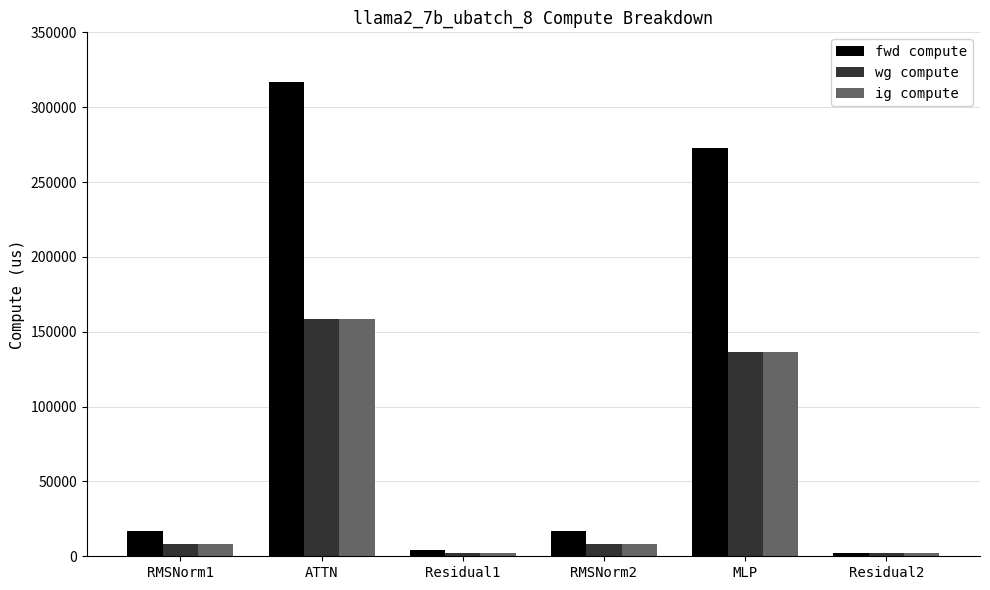

Is the value of fwd compute at ATTN greater than the value of wg compute at ATTN?

Yes